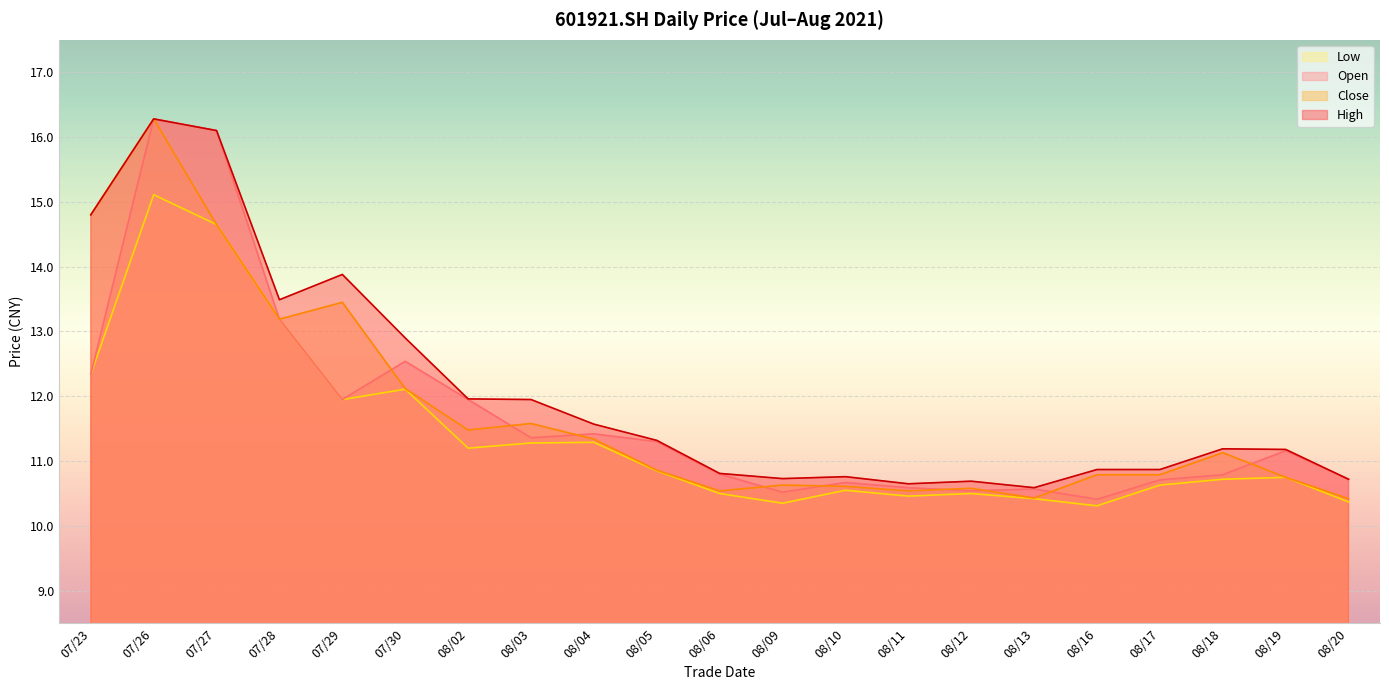

How many lines are shown in the chart?

4